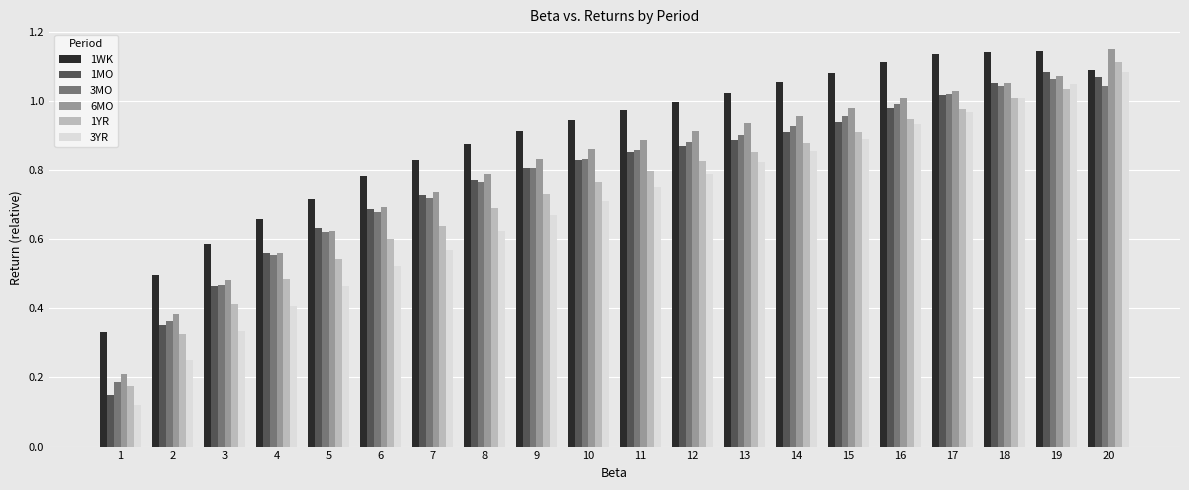

Which series changed the most between 7 and 11?

3YR